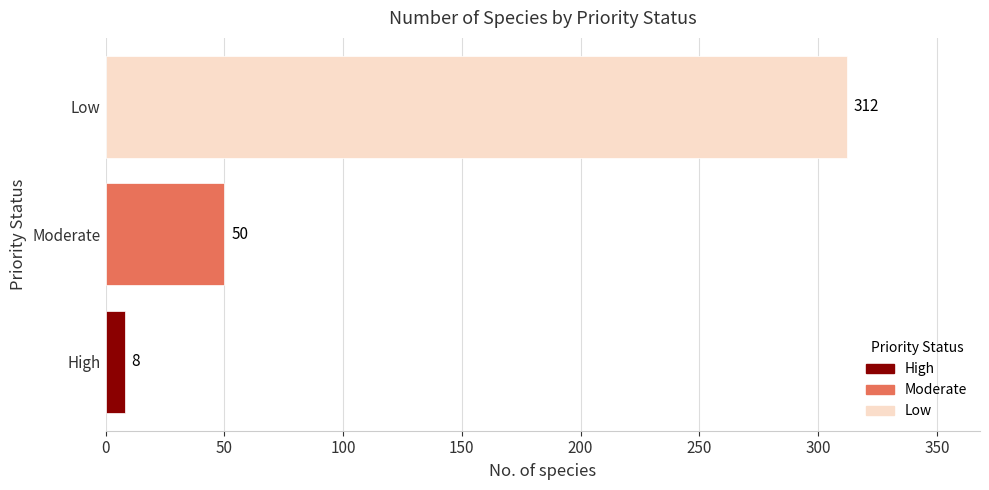

What is the change in value from High to Moderate?

+42